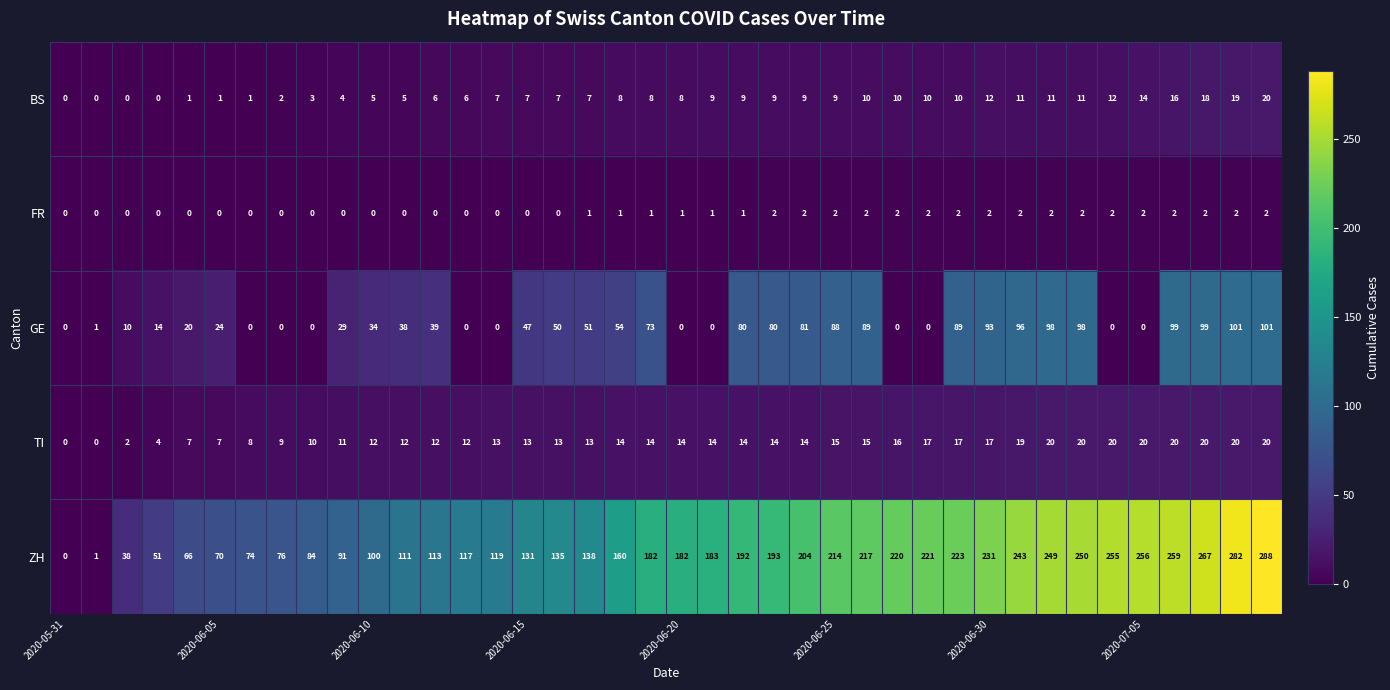

What is the sum of all GE values?

1776